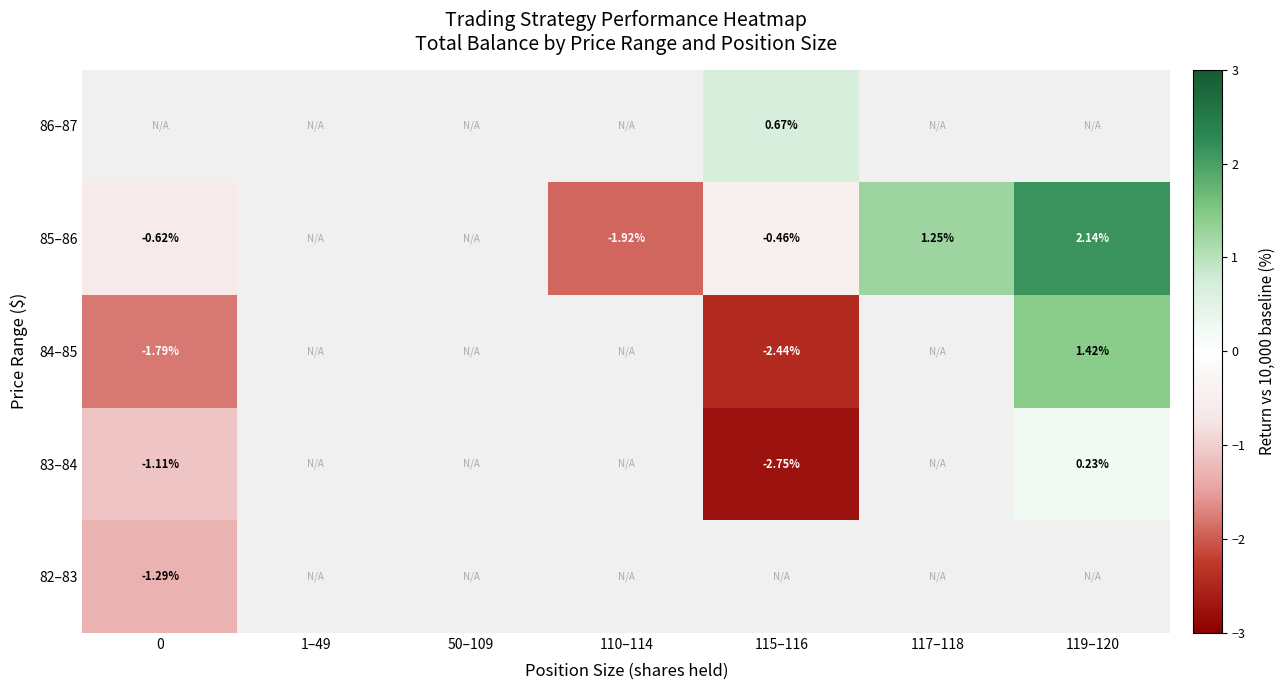

Is the value of 86–87 at 115–116 greater than the value of 85–86 at 0?

Yes